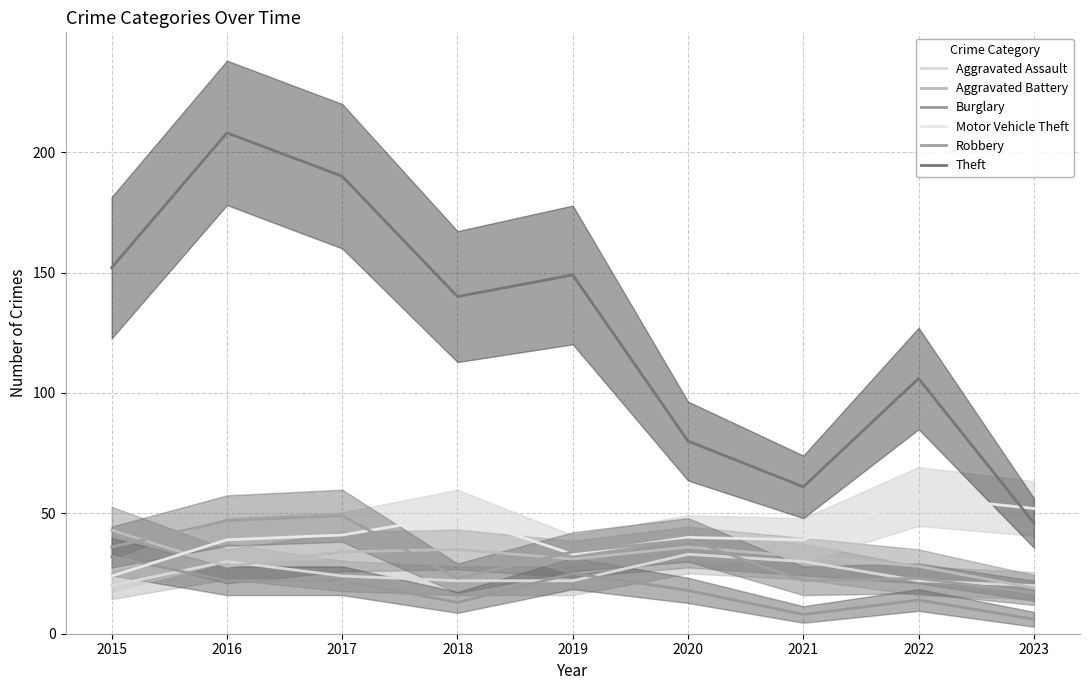

Reading left to right, list all the values displayed in this chart.

Aggravated Assault: 2015=20	2016=30	2017=24	2018=22	2019=22	2020=33	2021=30	2022=22	2023=20
Aggravated Battery: 2015=43	2016=28	2017=34	2018=35	2019=31	2020=36	2021=32	2022=28	2023=19
Burglary: 2015=32	2016=22	2017=22	2018=13	2019=25	2020=18	2021=8	2022=14	2023=6
Motor Vehicle Theft: 2015=24	2016=39	2017=41	2018=49	2019=33	2020=40	2021=39	2022=57	2023=52
Robbery: 2015=36	2016=47	2017=49	2018=23	2019=34	2020=39	2021=22	2022=23	2023=17
Theft: 2015=152	2016=208	2017=190	2018=140	2019=149	2020=80	2021=61	2022=106	2023=46